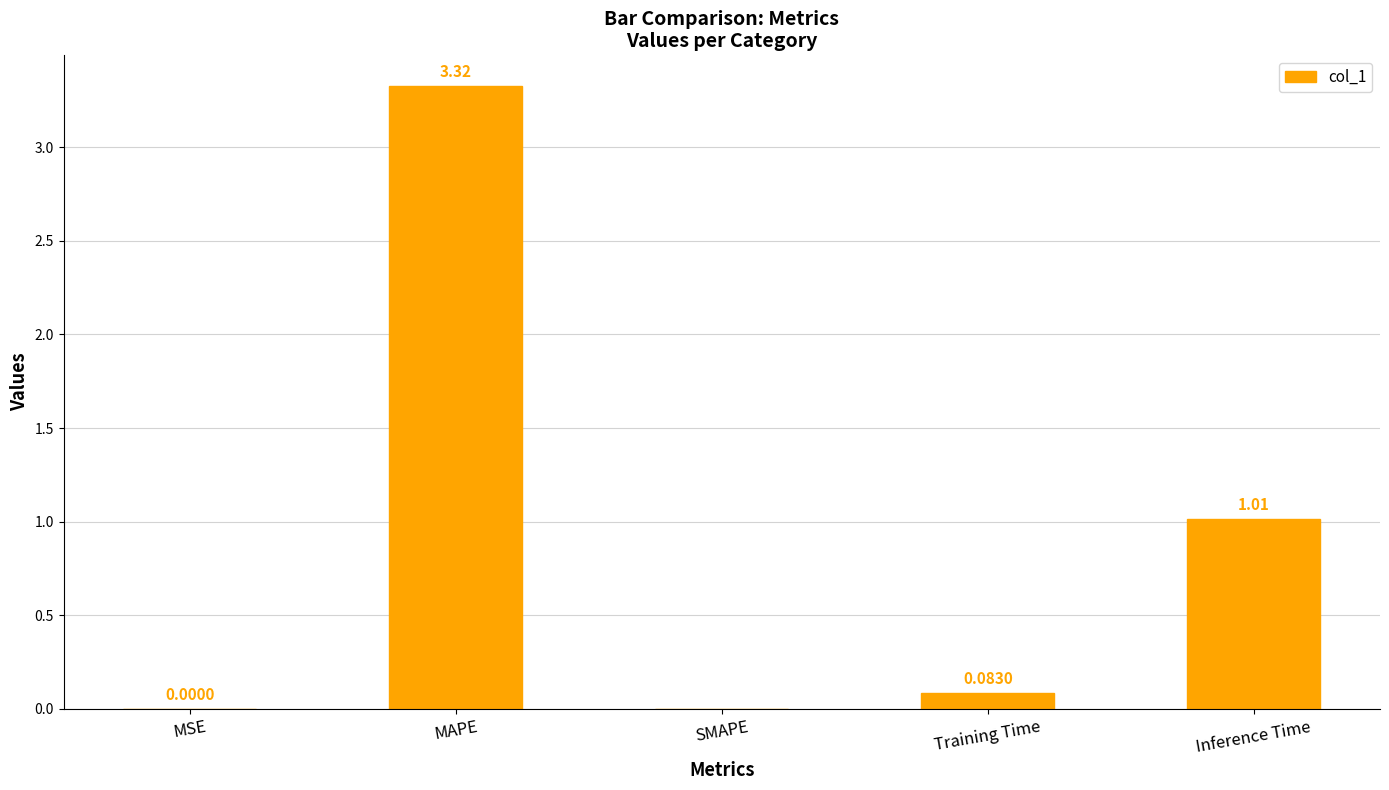

Is it true that the value at MSE is 0.0?

True